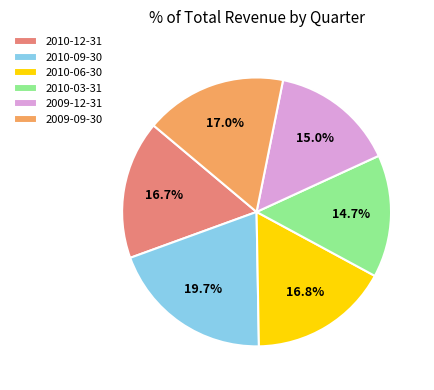

To the nearest percent, what percentage of the pie is 2009-09-30?

17%